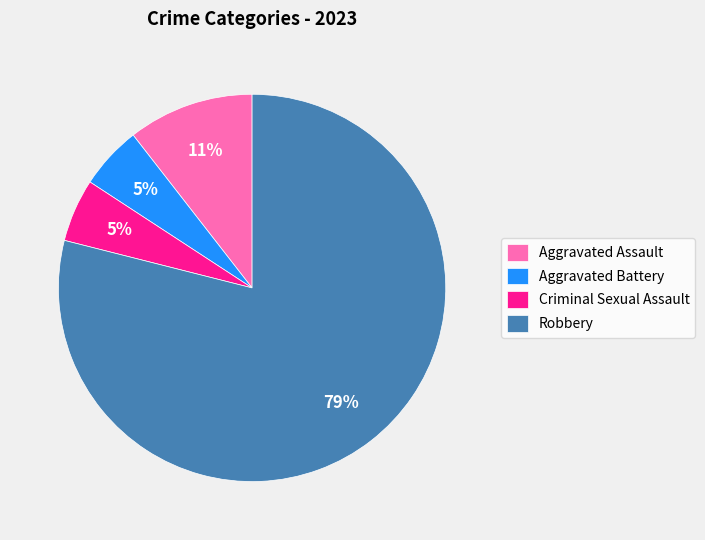

Is it true that Robbery is 93% of the pie?

False